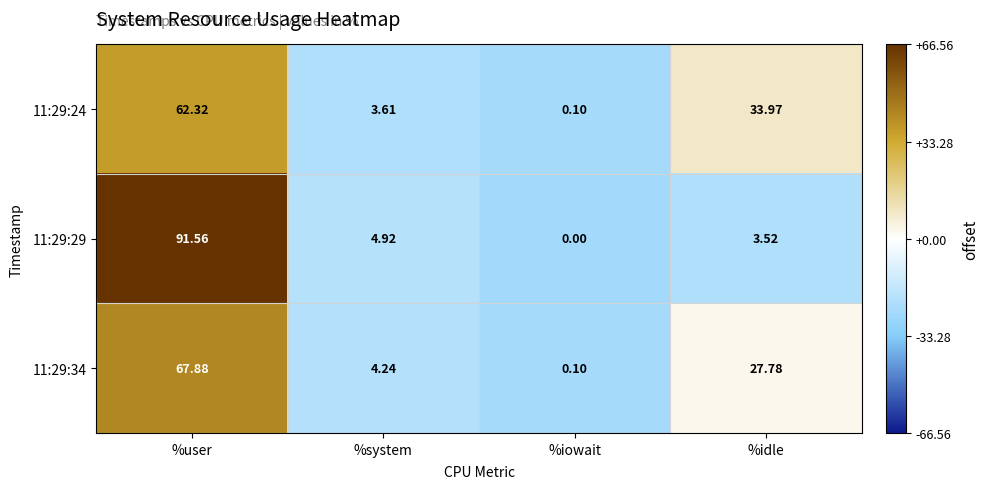

List the labels in order of 11:29:24 value, largest first.

%user, %idle, %system, %iowait